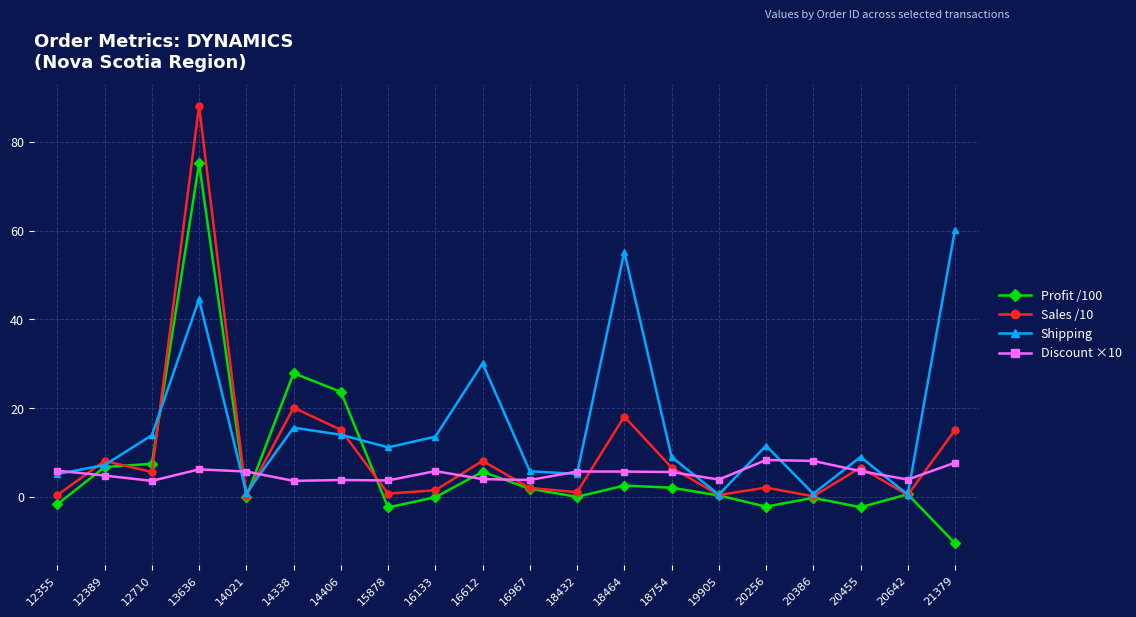

Which series has the widest spread of values?

Sales /10